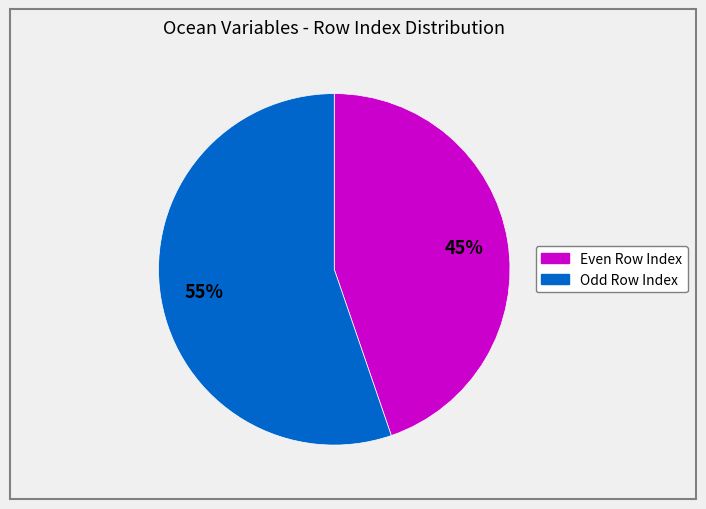

To the nearest percent, what is the average slice percentage?

50%